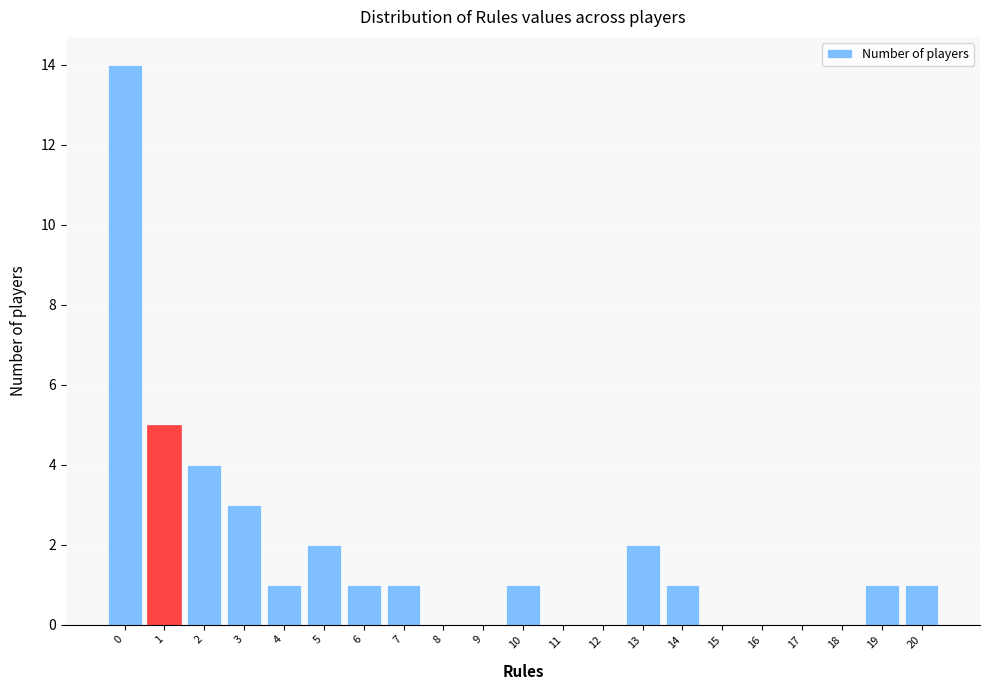

Reading left to right, extract all data points from this chart.

0=14	1=5	2=4	3=3	4=1	5=2	6=1	7=1	8=0	9=0	10=1	11=0	12=0	13=2	14=1	15=0	16=0	17=0	18=0	19=1	20=1